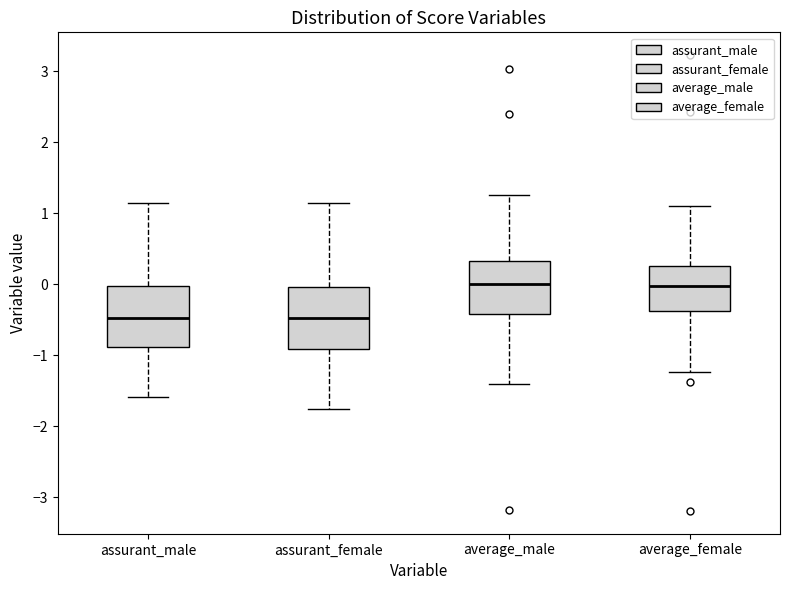

Reading left to right, transcribe this box plot: for each box, give where its median line is, the range the box spans, and where its two whiskers end, as read against the y-axis. The values are not printed on the chart, so give them approximately, as read against the axis.

assurant_male: median -0.5, box -0.9 to 0.0, whiskers -1.6 to 1.1
assurant_female: median -0.5, box -0.9 to 0.0, whiskers -1.8 to 1.1
average_male: median 0.0, box -0.4 to 0.3, whiskers -1.4 to 1.3
average_female: median 0.0, box -0.4 to 0.3, whiskers -1.2 to 1.1